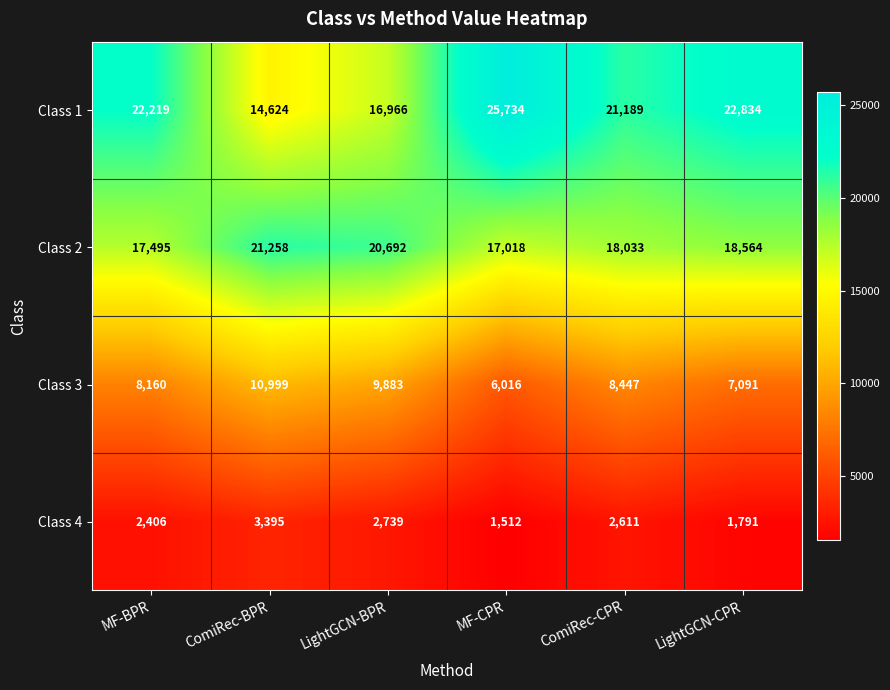

How many categories are shown in the chart?

6